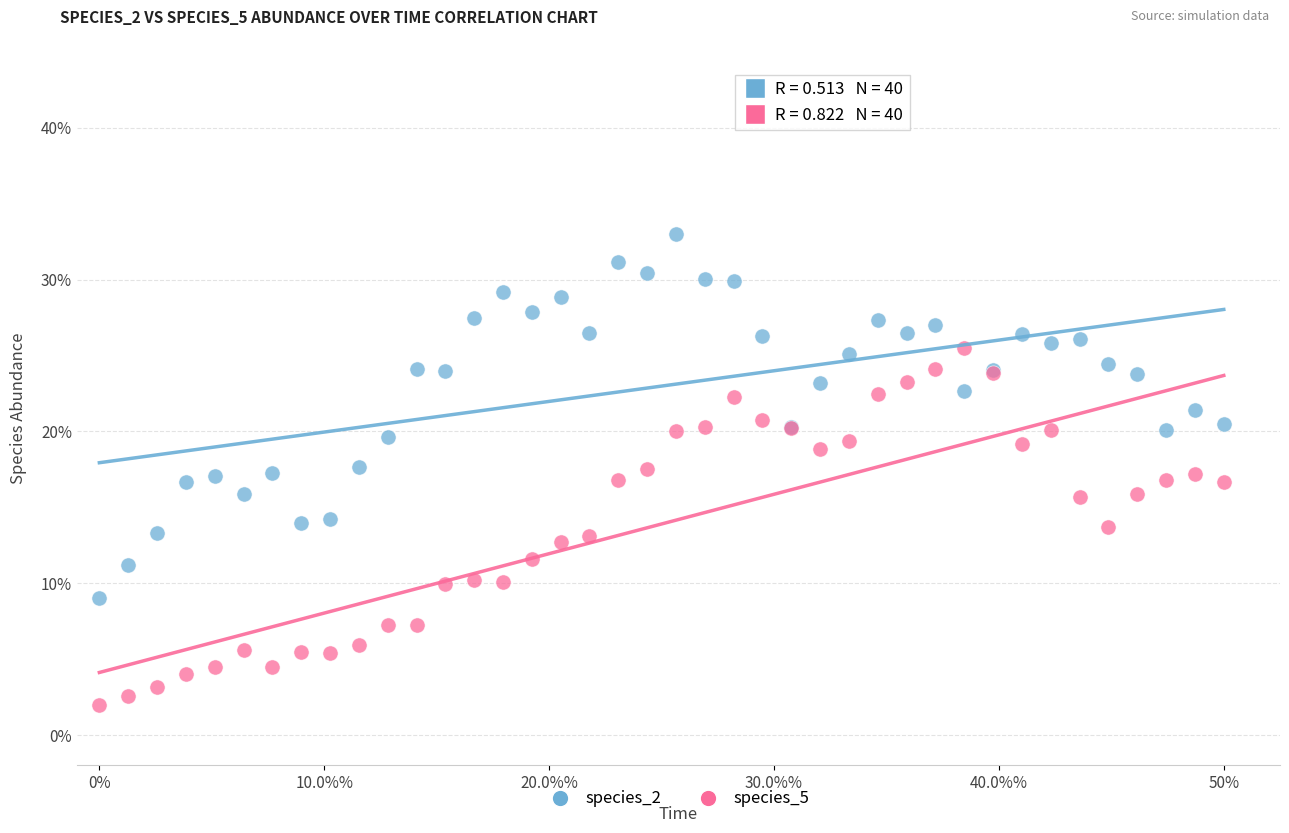

What are all the series names shown in the legend?

species_2, species_5